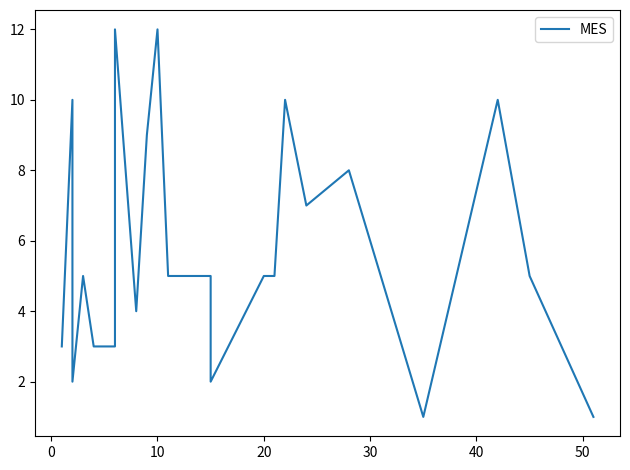

Reading right to left, what are all the values shown in this chart?

1	5	10	1	8	7	10	5	5	2	5	5	5	12	9	4	12	3	3	3	5	2	10	3